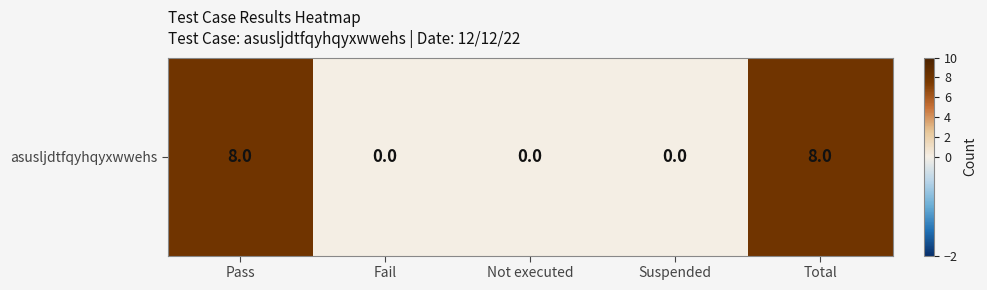

Reading right to left, list all the values displayed in this chart.

8	0	0	0	8